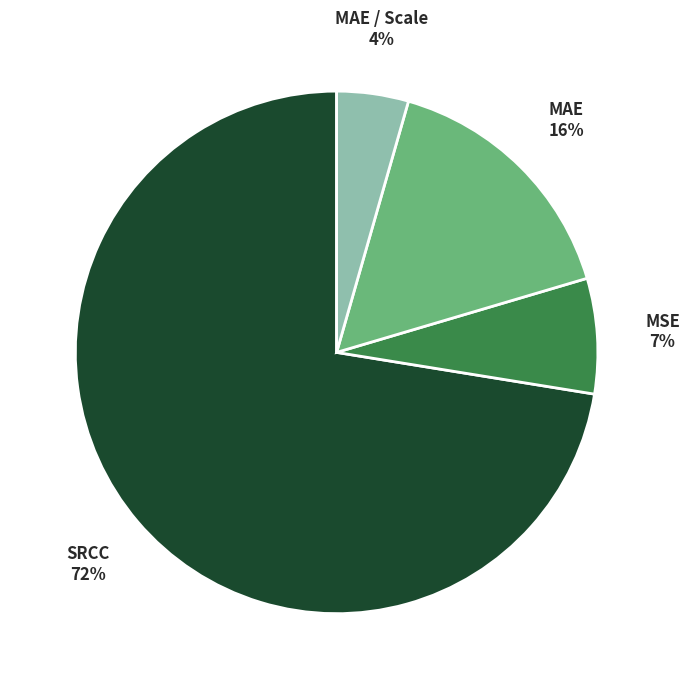

Does any single category account for the majority?

Yes